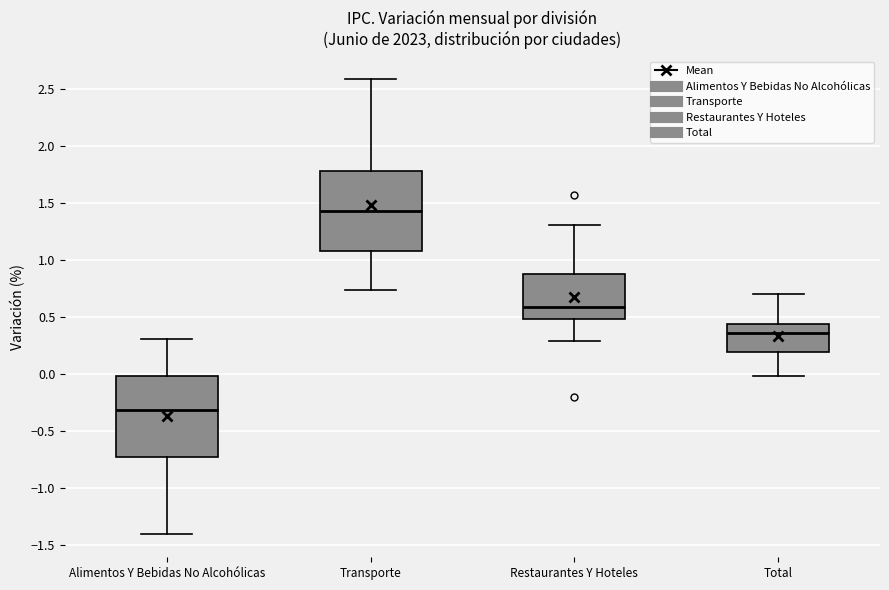

Reading left to right, transcribe this box plot: for each box, give where its median line is, the range the box spans, and where its two whiskers end, as read against the y-axis. The values are not printed on the chart, so give them approximately, as read against the axis.

Alimentos Y Bebidas No Alcohólicas: median -0.30, box -0.75 to 0.00, whiskers -1.40 to 0.30
Transporte: median 1.45, box 1.10 to 1.80, whiskers 0.75 to 2.60
Restaurantes Y Hoteles: median 0.60, box 0.50 to 0.90, whiskers 0.30 to 1.30
Total: median 0.35, box 0.20 to 0.45, whiskers 0.00 to 0.70